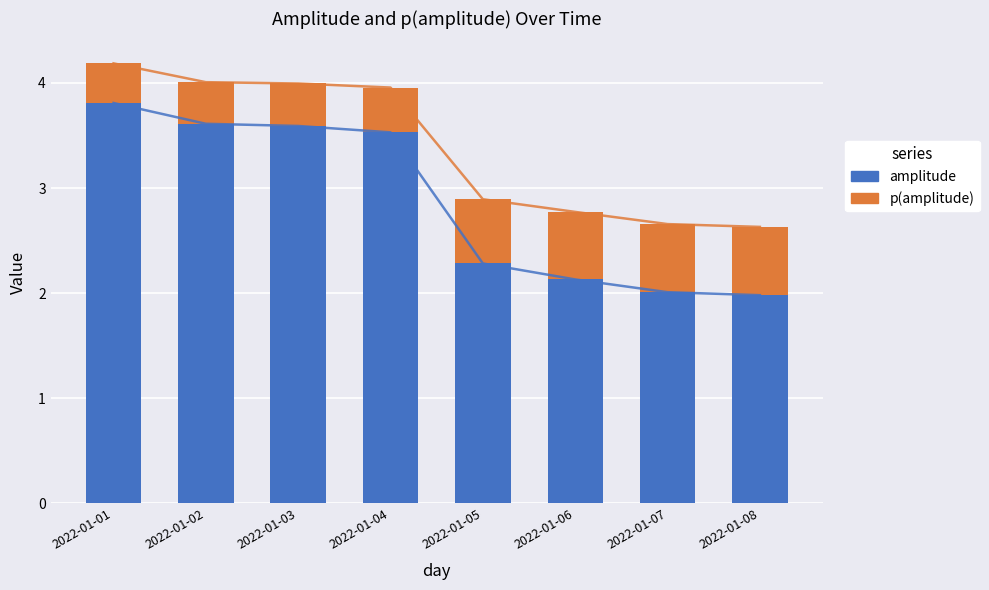

Between 2022-01-04 and 2022-01-05, which series saw the biggest shift?

amplitude